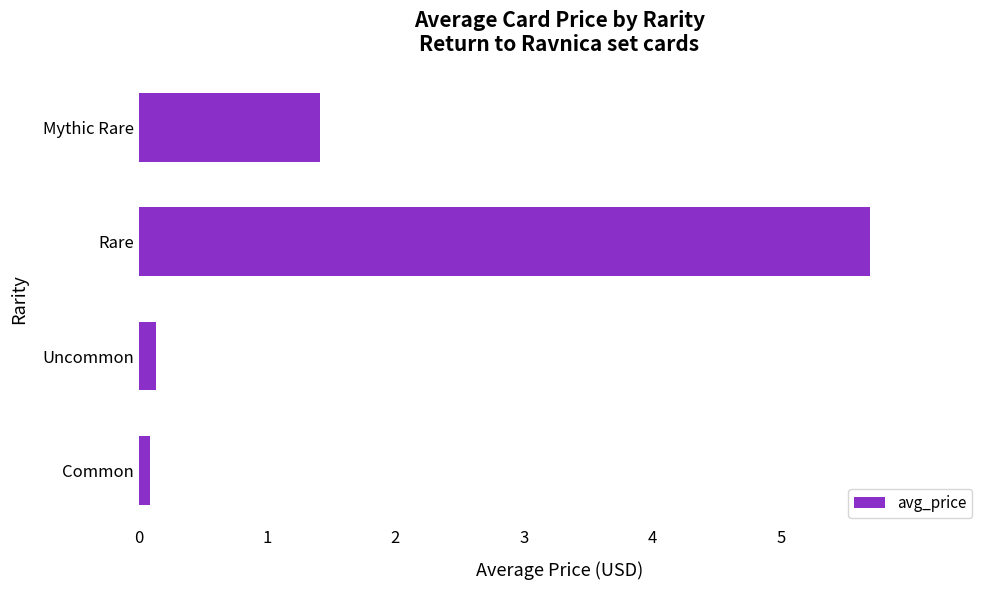

At which label is the value closest to 2?

Mythic Rare